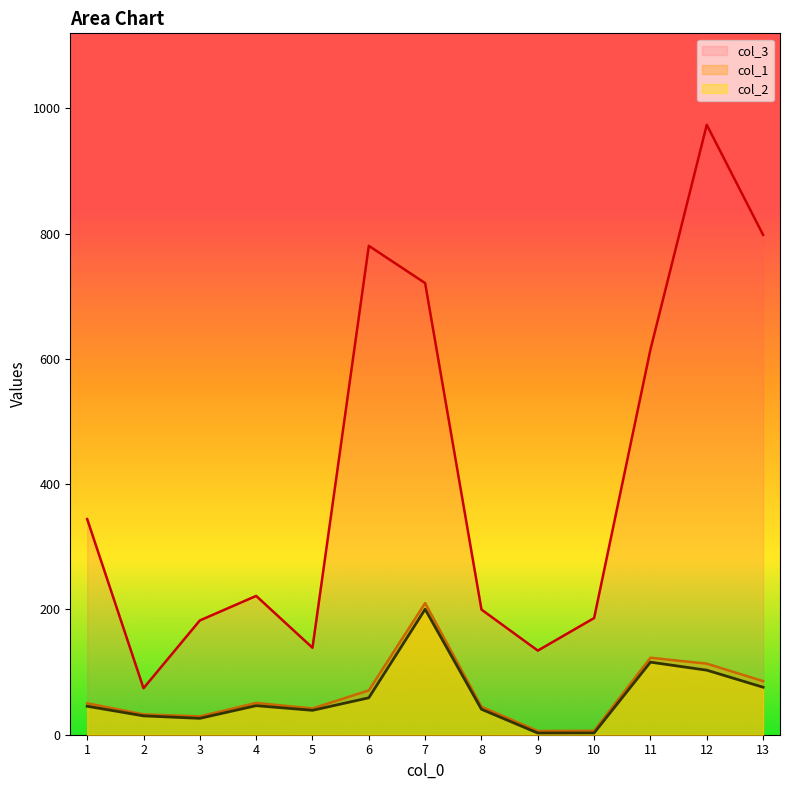

What are all the series names shown in the legend?

col_3, col_1, col_2